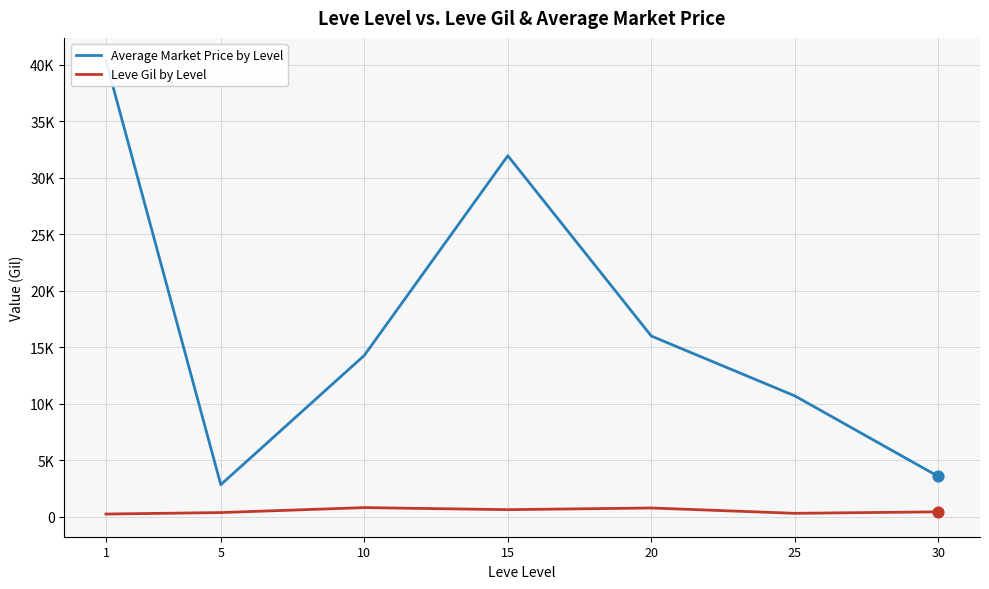

Which series has the largest total across all categories?

Average Market Price by Level